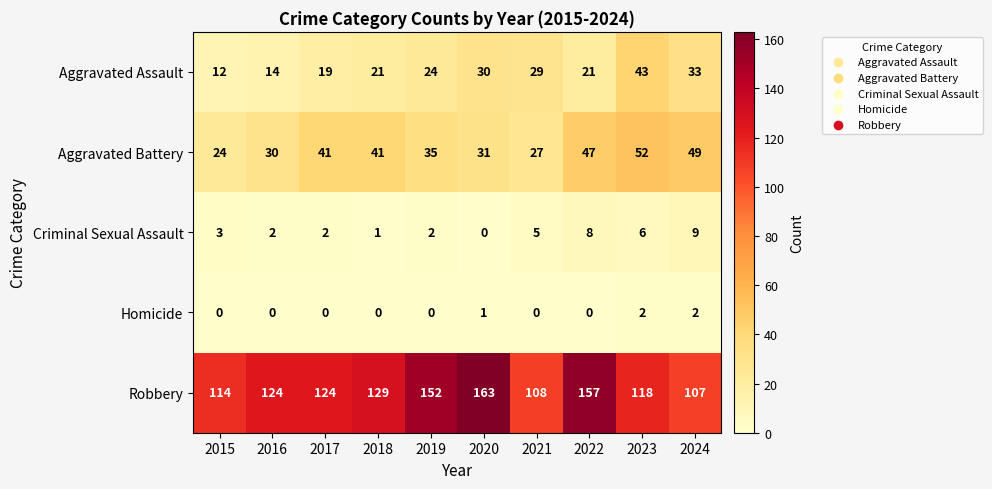

What is the greatest value displayed?

163